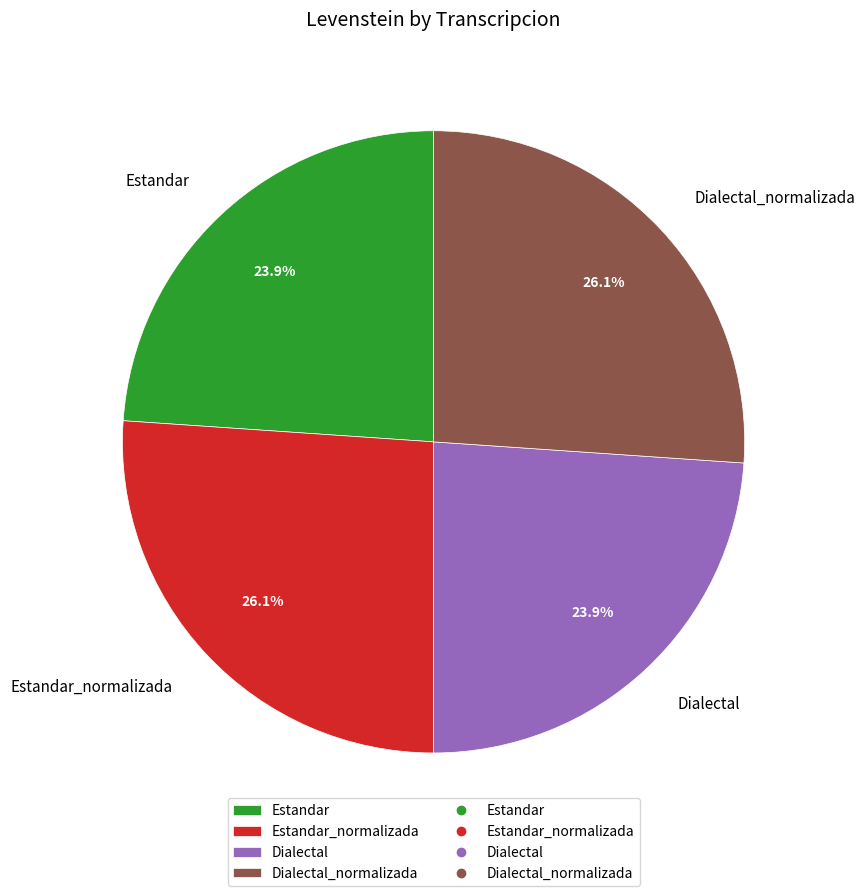

To the nearest percent, what percentage of the pie is Estandar_normalizada?

26%